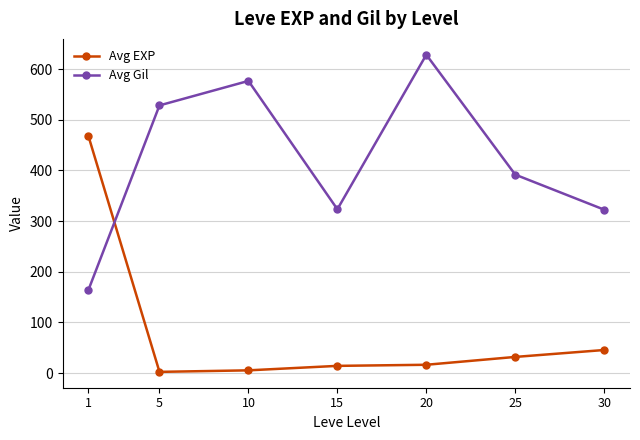

What is the spread (max minus min) of values at 20?

612.0